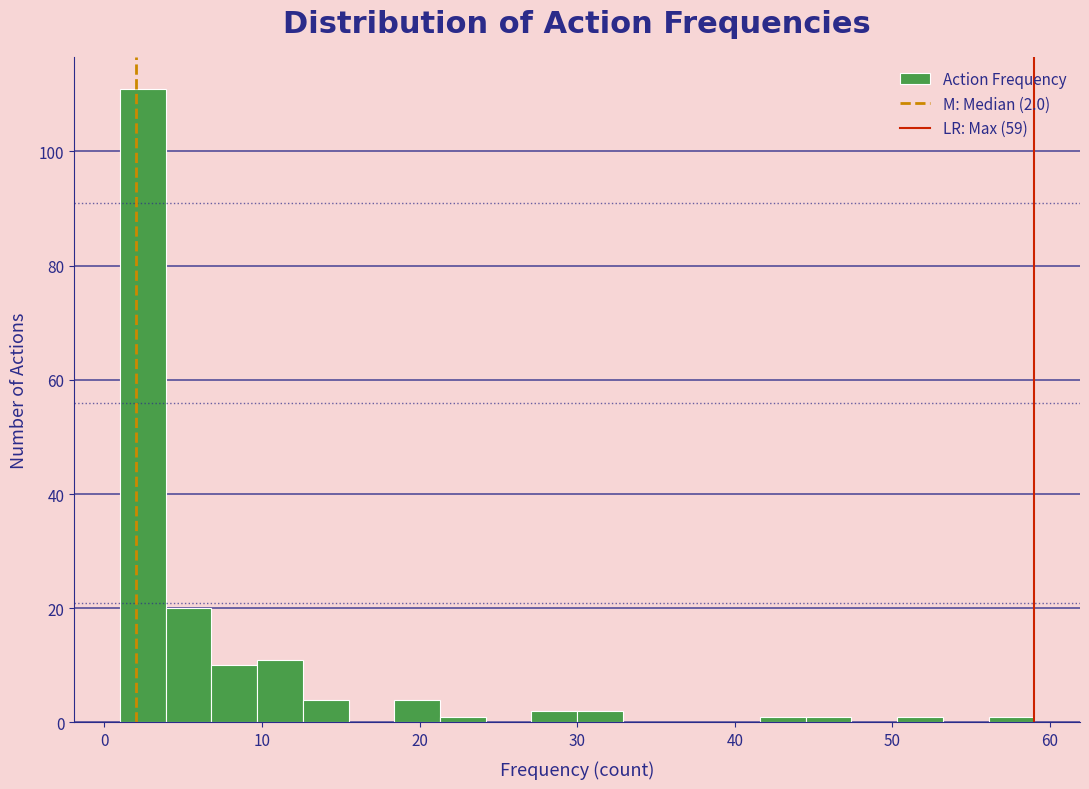

Around what value on the x-axis is the tallest bar? Give the approximate position of its centre, as read against the axis.

2